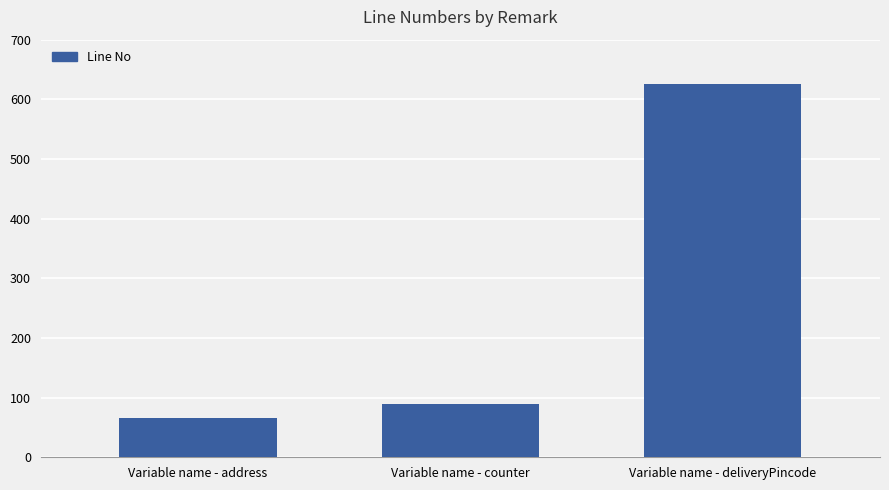

How many bars are there in total?

3